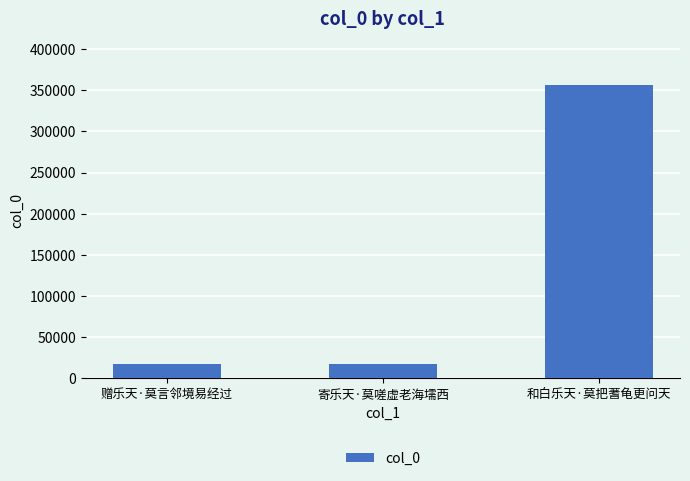

What is the difference between the values at 寄乐天·莫嗟虚老海壖西 and 和白乐天·莫把蓍龟更问天?

338923